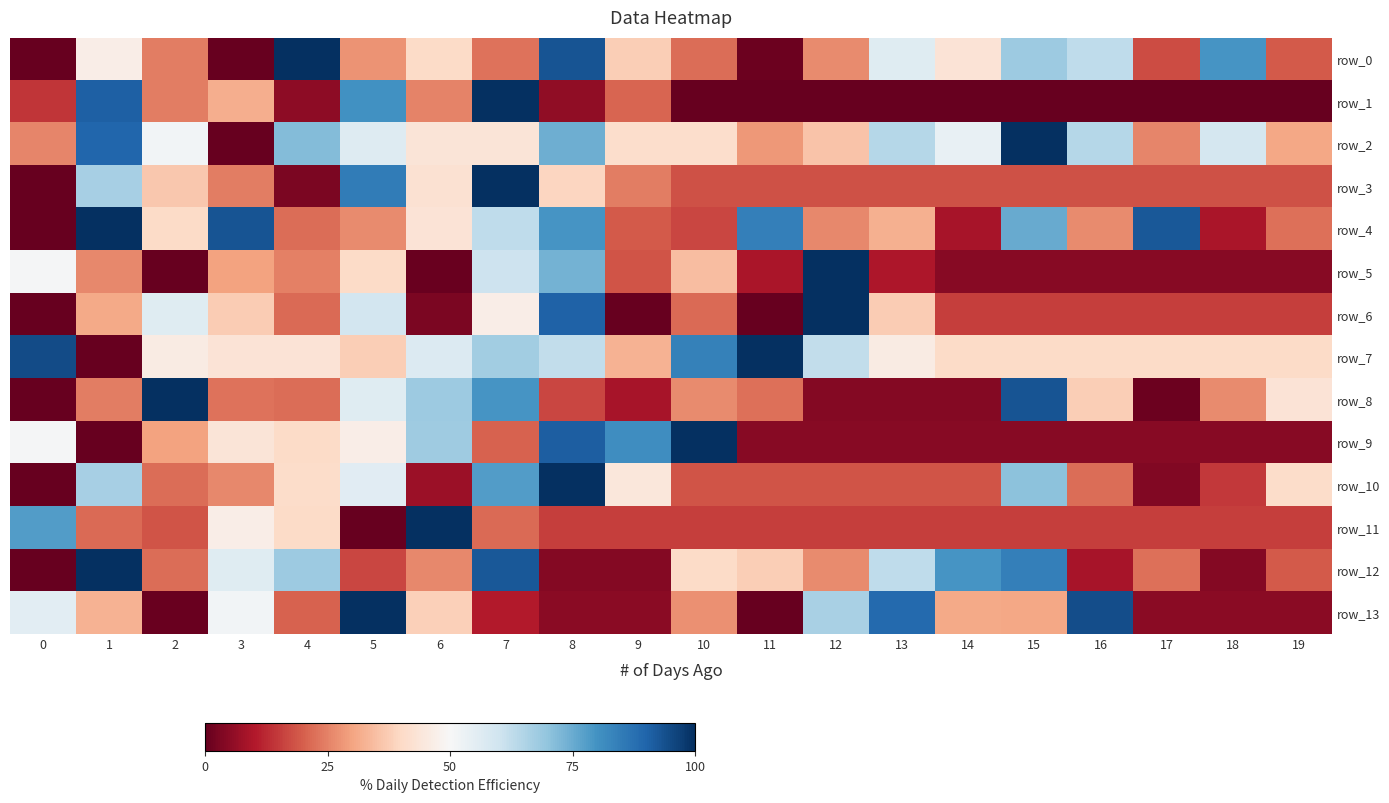

Reading left to right, transcribe all the data shown in this chart.

row_0: 0.0	46.7	24.4	0.2	100.0	27.7	40.4	23.0	93.2	37.6	22.1	0.8	26.2	55.9	43.3	68.2	62.7	17.4	79.6	19.2
row_1: 14.1	90.8	24.6	31.7	5.1	80.2	25.1	100.0	5.5	20.8	0.0	0.0	0.0	0.0	0.0	0.0	0.0	0.0	0.0	0.0
row_2: 25.6	89.7	51.3	0.0	71.8	56.4	43.6	43.6	74.4	41.0	41.0	28.2	35.9	64.1	53.8	100.0	64.1	25.6	59.0	30.8
row_3: 0.0	66.7	36.4	24.2	3.0	84.8	42.4	100.0	39.4	24.2	18.2	18.2	18.2	18.2	18.2	18.2	18.2	18.2	18.2	18.2
row_4: 0.0	100.0	40.4	93.2	22.1	26.2	43.3	62.7	79.6	19.2	16.7	84.3	25.9	32.2	8.8	75.0	26.4	92.5	9.1	22.6
row_5: 50.4	26.1	0.0	29.7	24.7	40.5	0.7	60.3	73.7	18.6	34.6	9.2	100.0	9.6	4.3	4.3	4.3	4.3	4.3	4.3
row_6: 0.0	31.2	56.2	37.5	21.9	59.4	3.1	46.9	90.6	0.0	21.9	0.0	100.0	37.5	15.6	15.6	15.6	15.6	15.6	15.6
row_7: 94.6	0.0	45.9	43.2	43.2	37.8	56.8	67.6	62.2	32.4	83.8	100.0	62.2	45.9	40.5	40.5	40.5	40.5	40.5	40.5
row_8: 0.0	24.4	100.0	23.0	22.1	55.9	68.2	79.6	16.7	8.8	26.4	22.6	4.2	4.2	4.2	93.2	37.6	0.8	26.2	43.3
row_9: 50.4	0.0	29.7	43.5	40.5	46.7	67.7	20.6	91.2	81.0	100.0	4.3	4.3	4.3	4.3	4.3	4.3	4.3	4.3	4.3
row_10: 0.0	66.7	22.2	25.9	40.7	55.6	7.4	77.8	100.0	44.4	18.5	18.5	18.5	18.5	18.5	70.4	22.2	3.7	14.8	40.7
row_11: 78.1	21.9	18.7	46.9	40.6	0.0	100.0	21.9	15.6	15.6	15.6	15.6	15.6	15.6	15.6	15.6	15.6	15.6	15.6	15.6
row_12: 0.0	100.0	22.1	55.9	68.2	16.7	25.9	92.5	4.2	4.2	40.4	37.6	26.2	62.7	79.6	84.3	8.8	22.6	4.2	19.2
row_13: 55.3	32.6	0.7	51.2	20.5	100.0	38.0	10.5	4.8	4.8	27.1	0.0	66.1	88.9	31.1	30.5	94.4	4.8	4.8	4.8